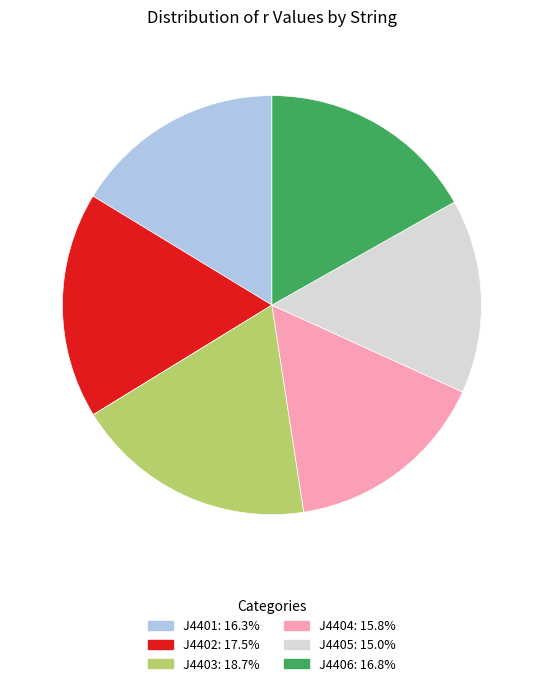

Which category has the biggest portion of the pie?

J4403